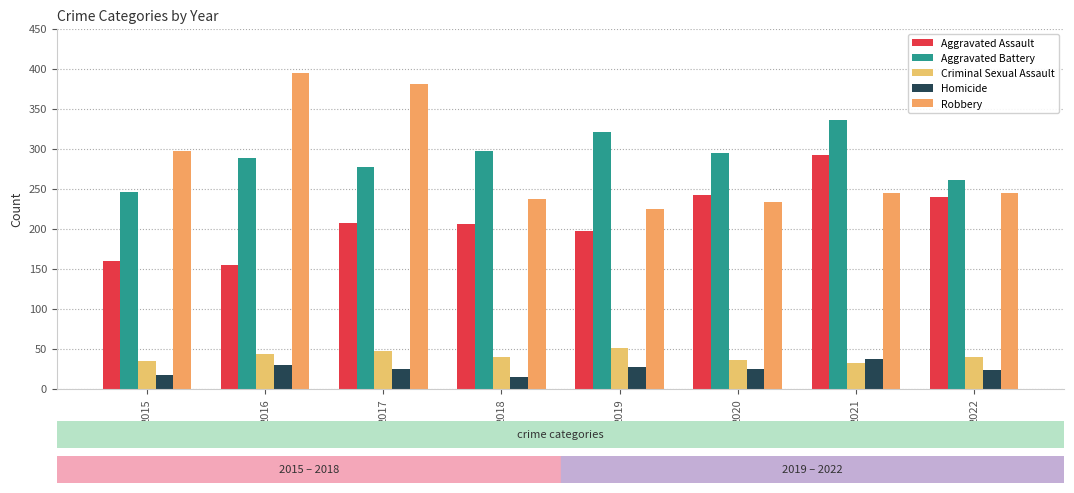

How many groups of bars are there?

8